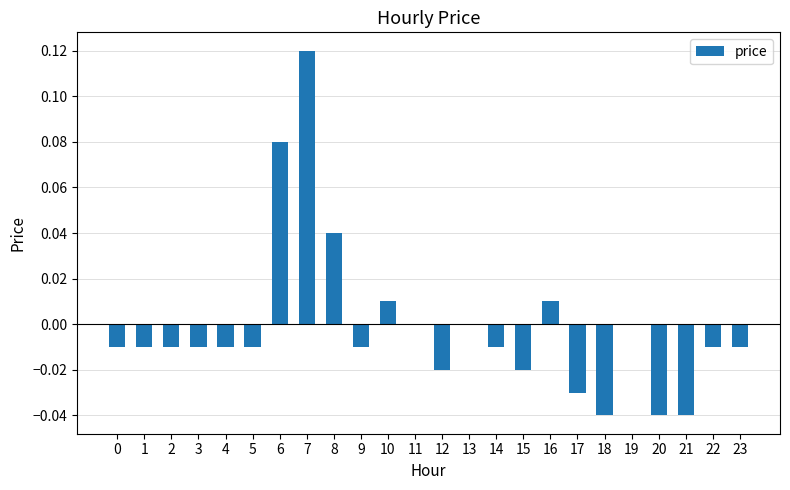

Are the bars horizontal?

No